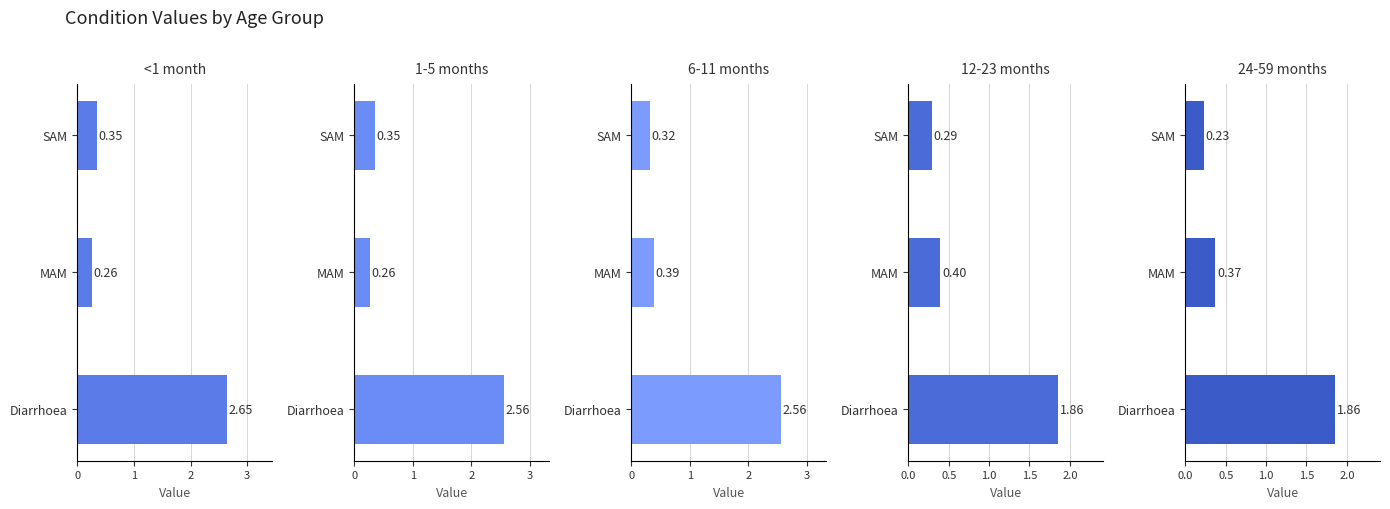

What is the difference between the highest and lowest values at Diarrhoea?

0.8